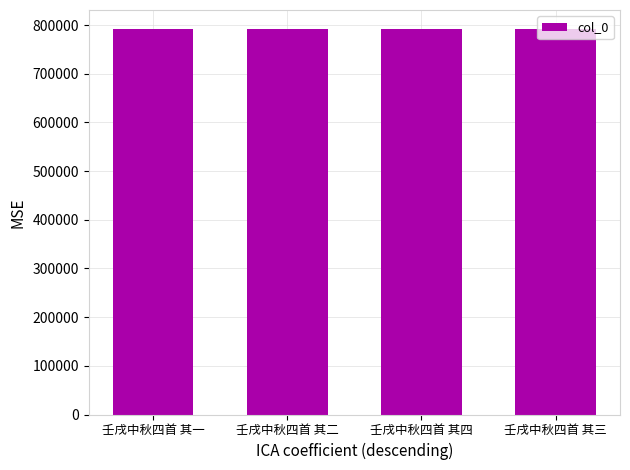

True or false: the data shows 1063161 at 壬戌中秋四首 其一.

False